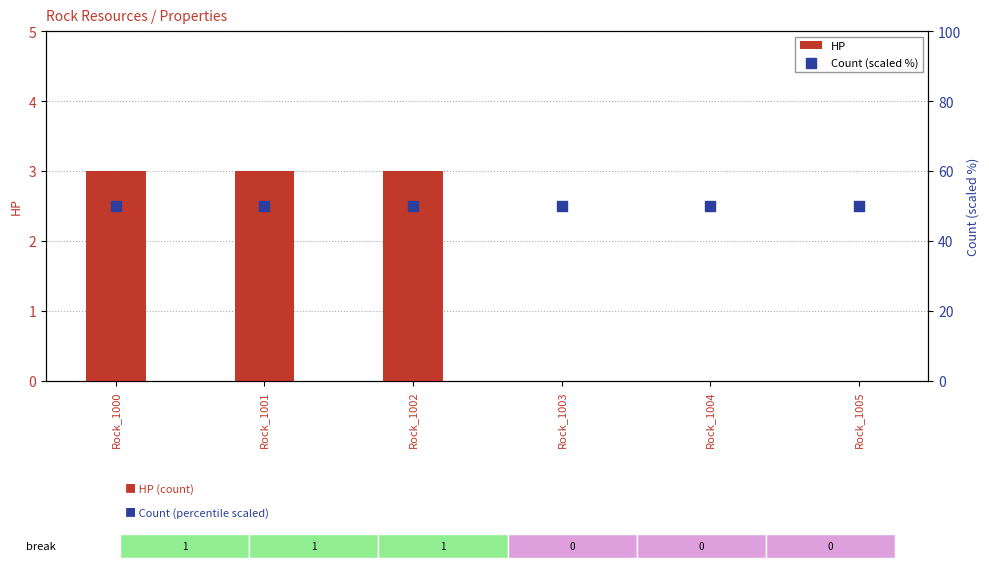

Which series has the largest total across all categories?

Count (scaled %)